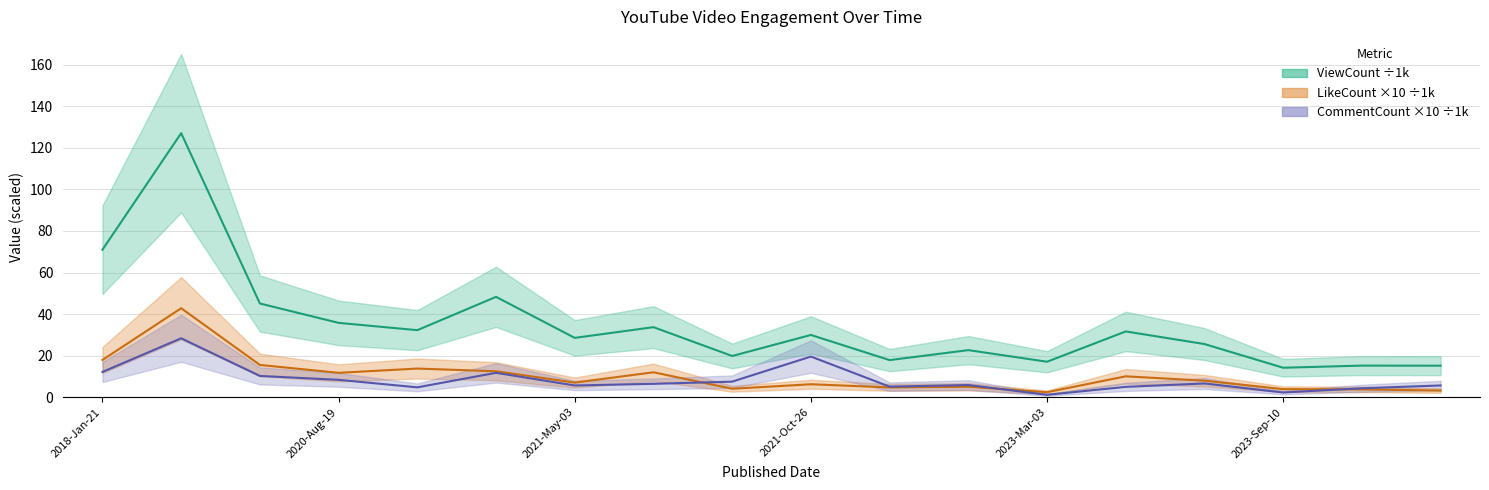

Where do CommentCount×10 center and LikeCount×10 center first cross each other?

7 and 8